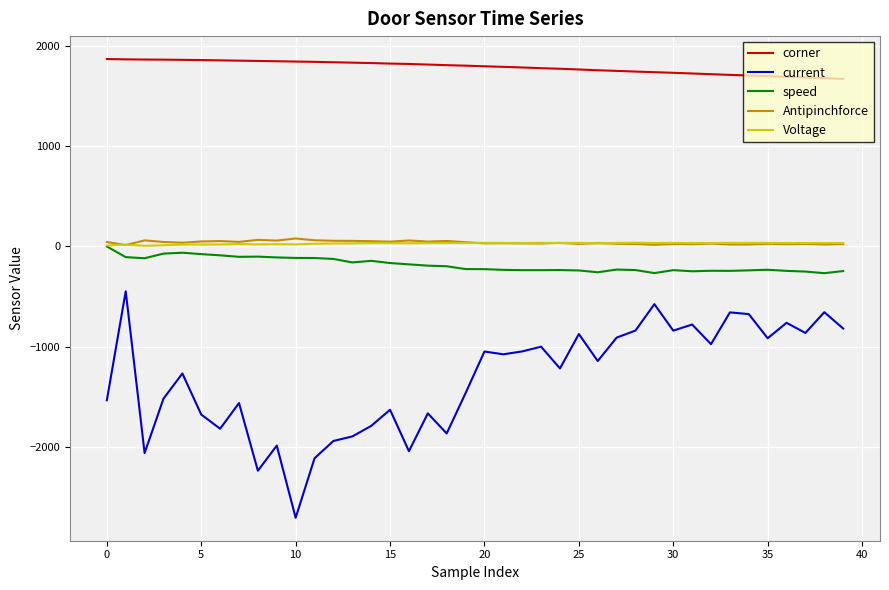

What is the greatest value displayed?

1869